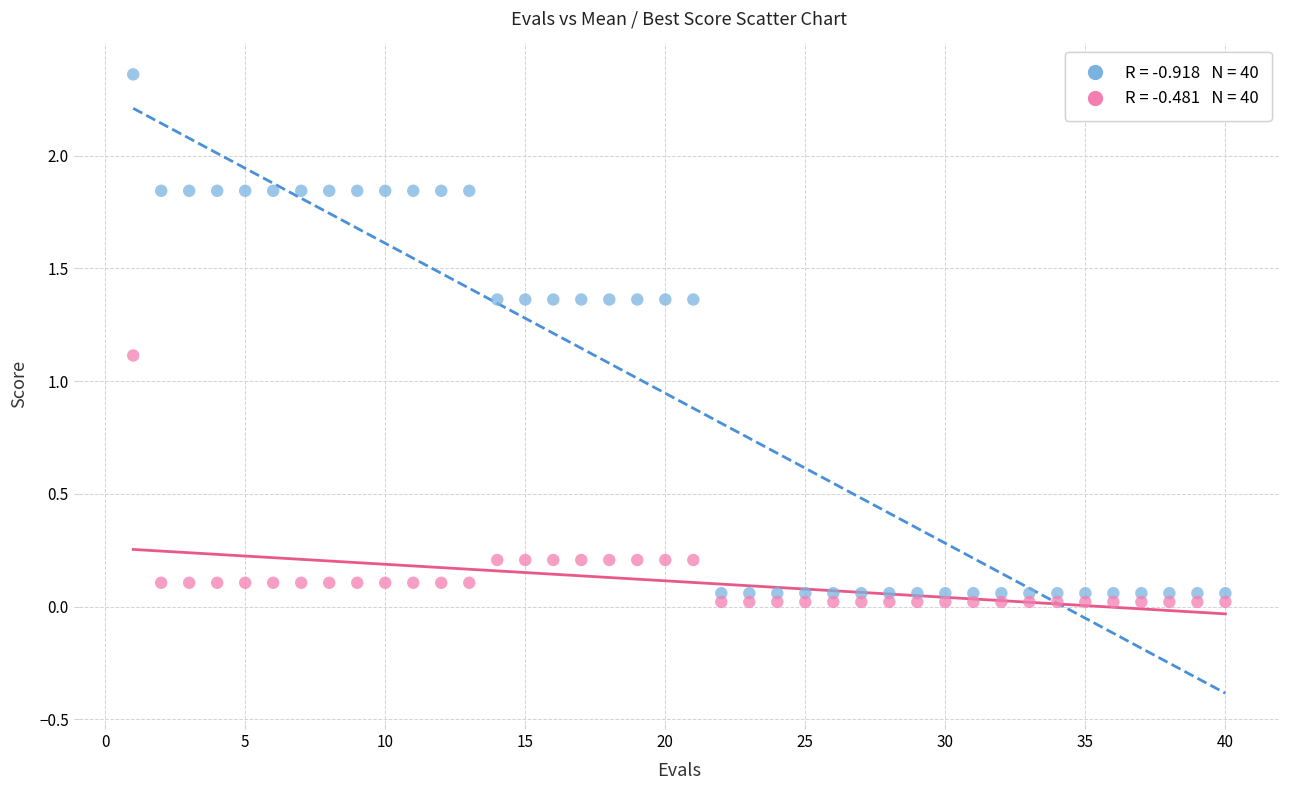

Across all series, what Y value is closest to 1?

1.1